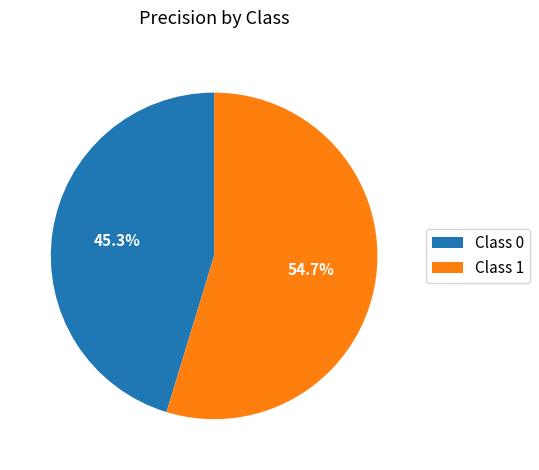

What portion of the pie excludes Class 0?

54.7%